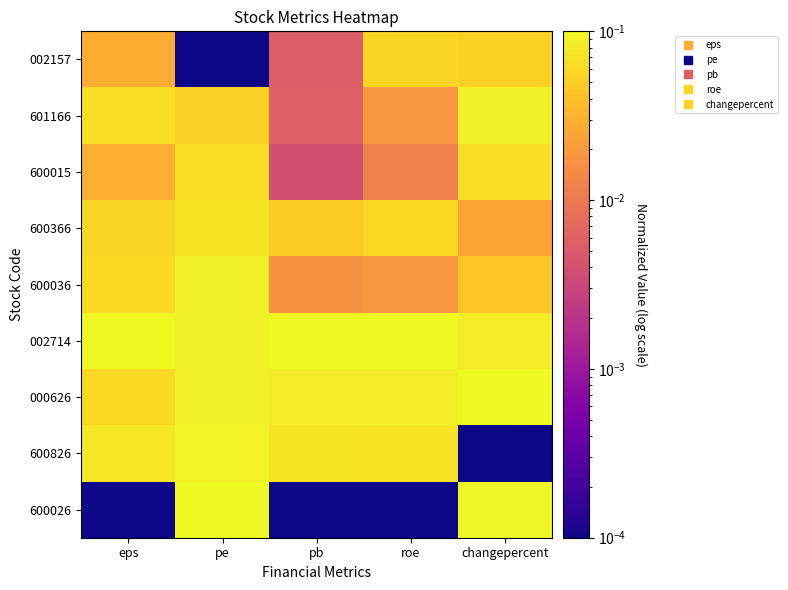

At which category is the sum across all series the highest?

pe